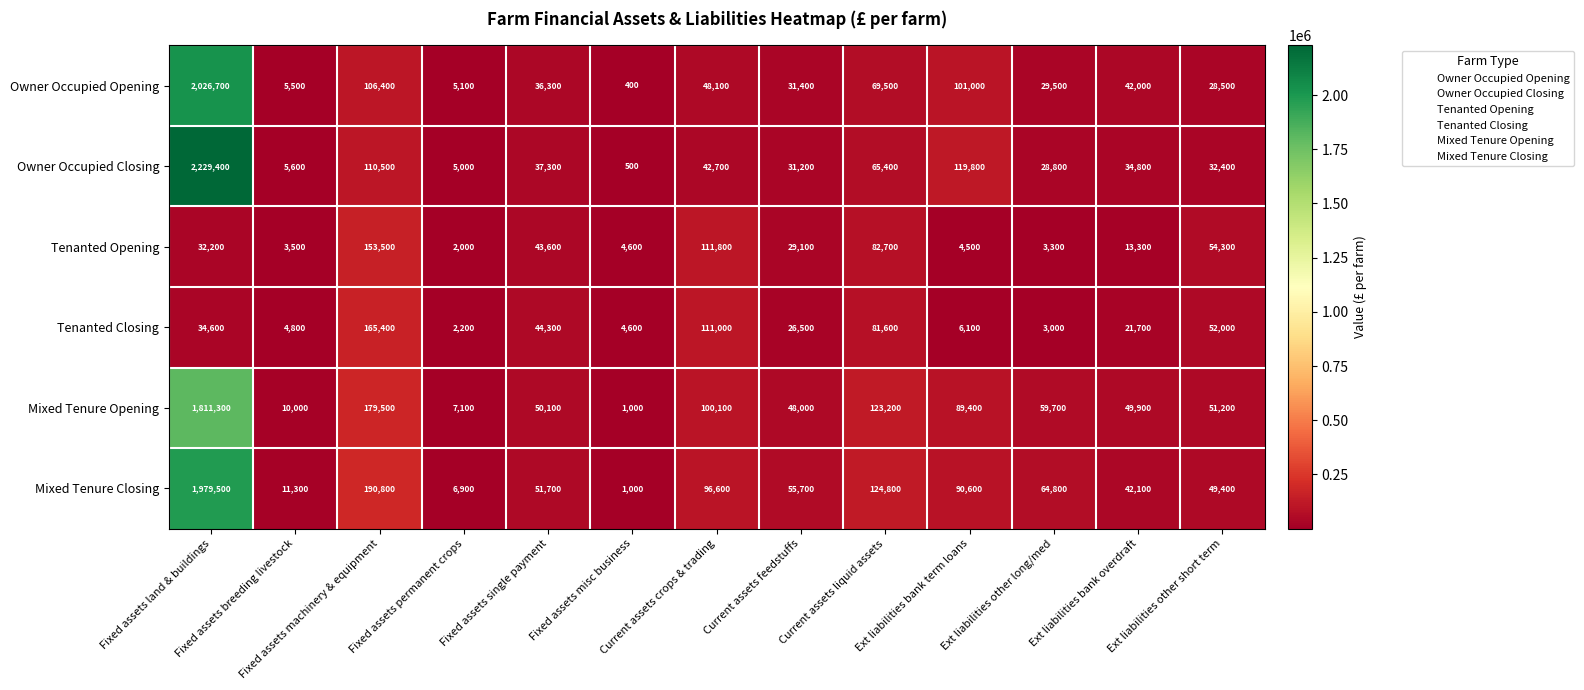

Between Fixed assets permanent crops and Current assets feedstuffs, which series saw the biggest shift?

Mixed Tenure Closing